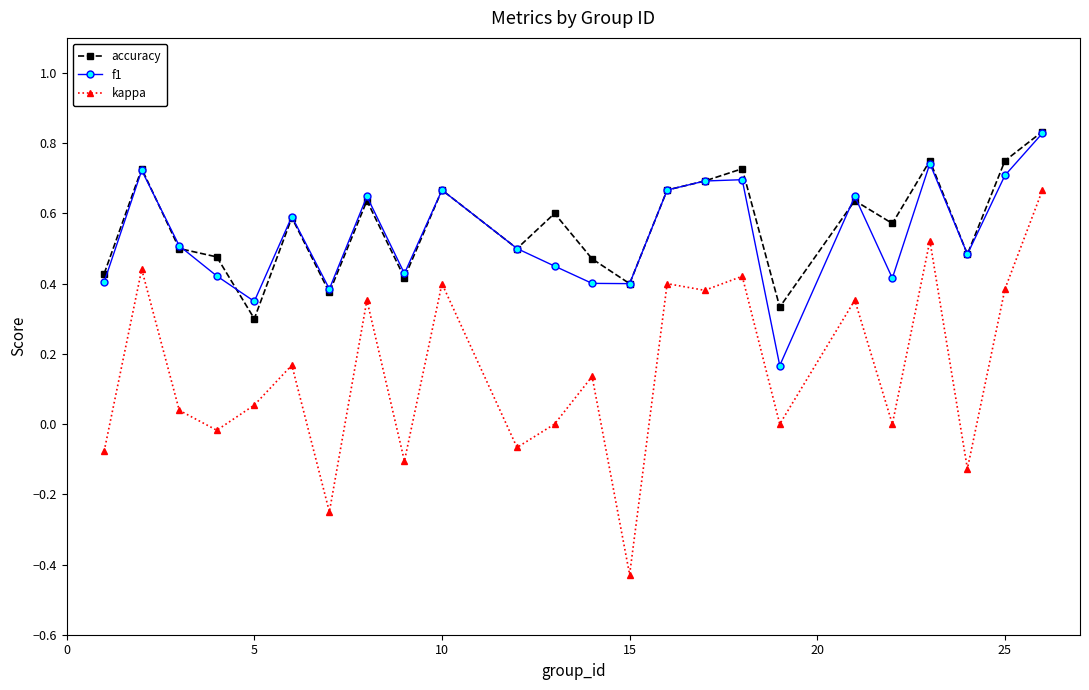

True or false: f1 and kappa cross at least once.

False